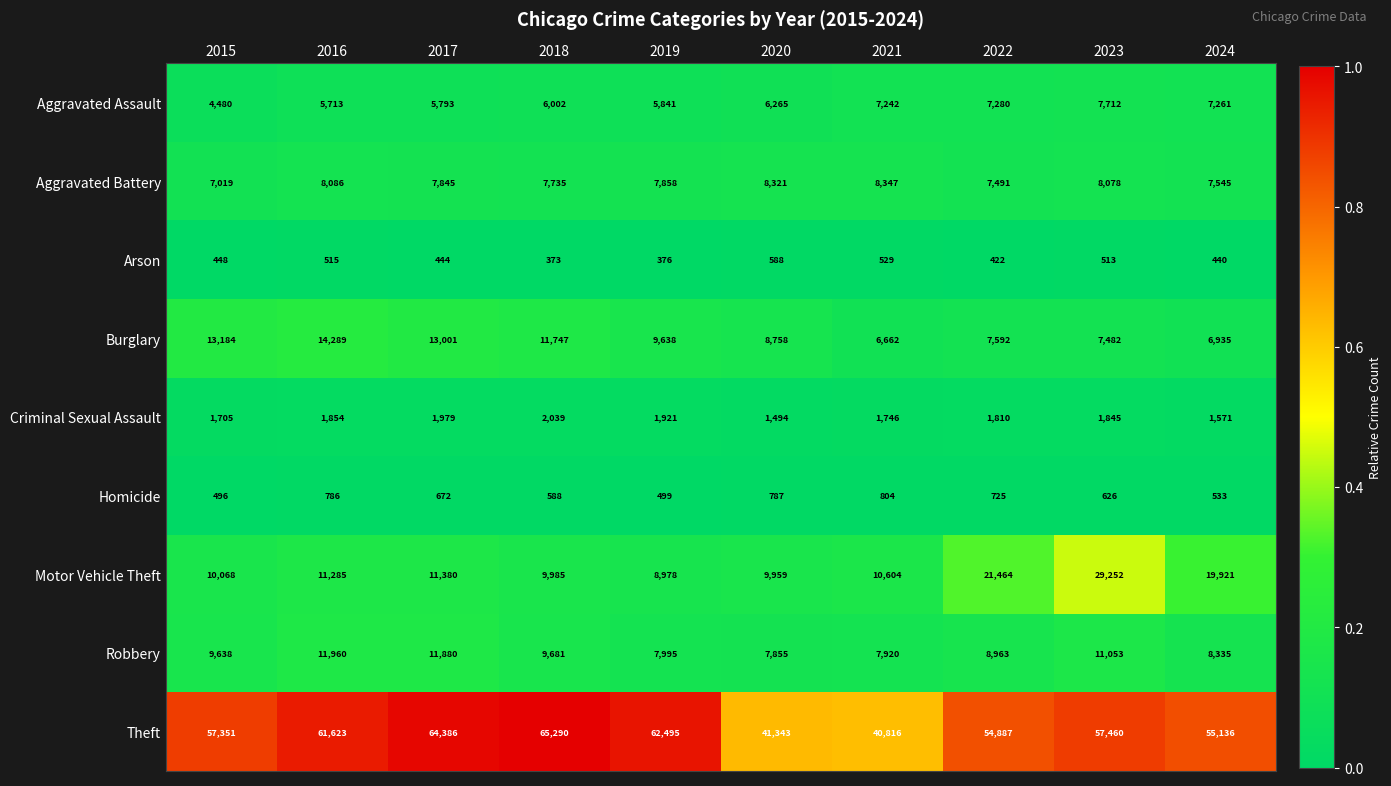

Which category has the highest value across all series?

2018